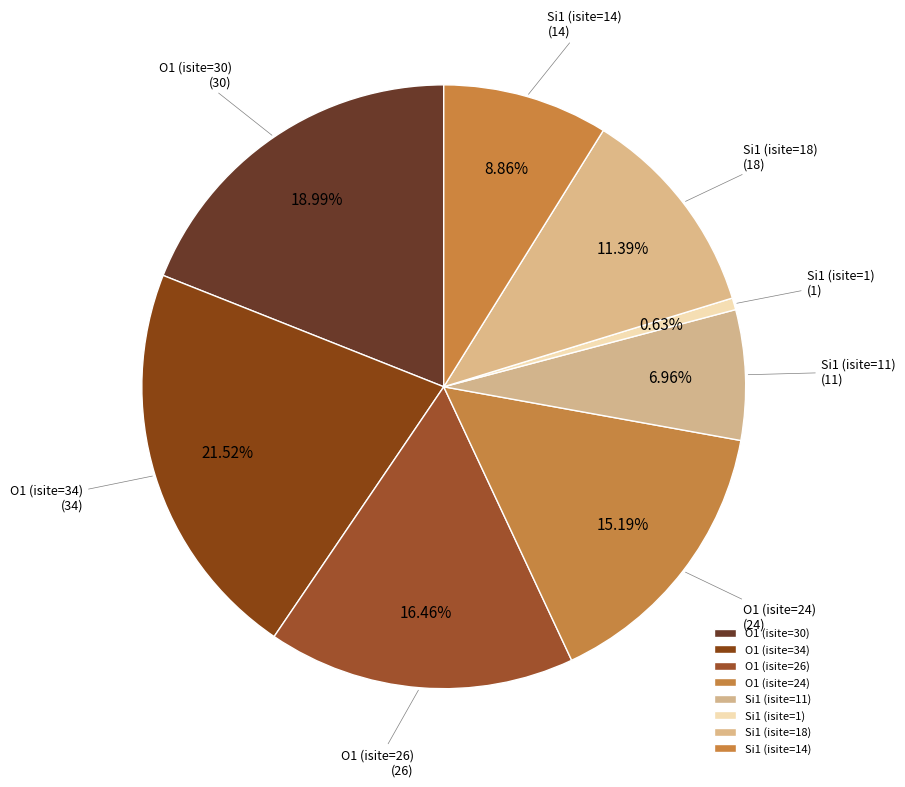

Does any single category account for the majority?

No